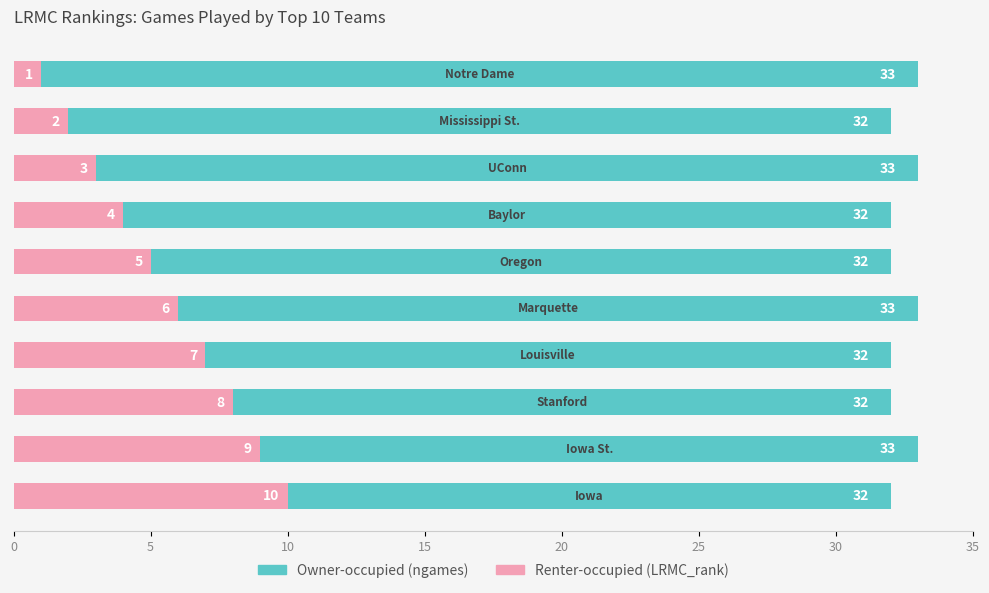

Rank the series at 20 from lowest to highest value.

Renter-occupied, Owner-occupied